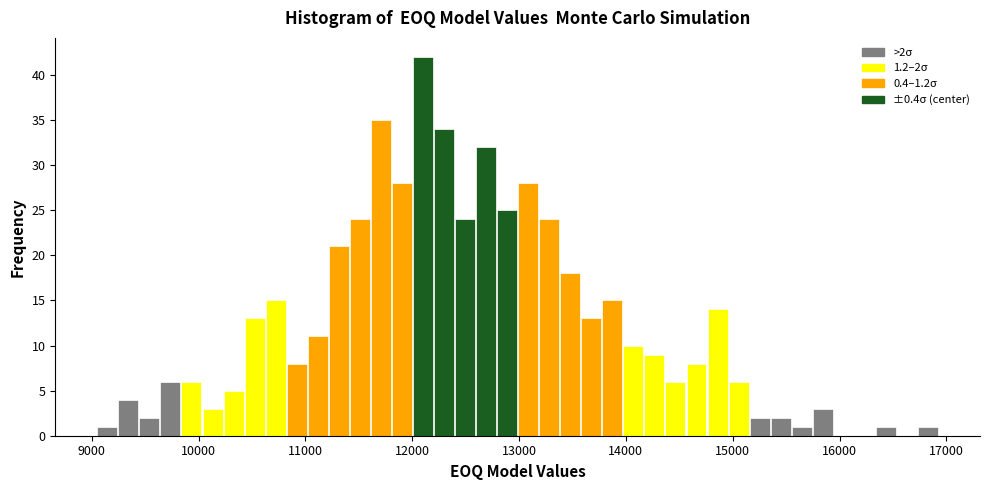

Around what value on the x-axis is the tallest bar? Give the approximate position of its centre, as read against the axis.

12100